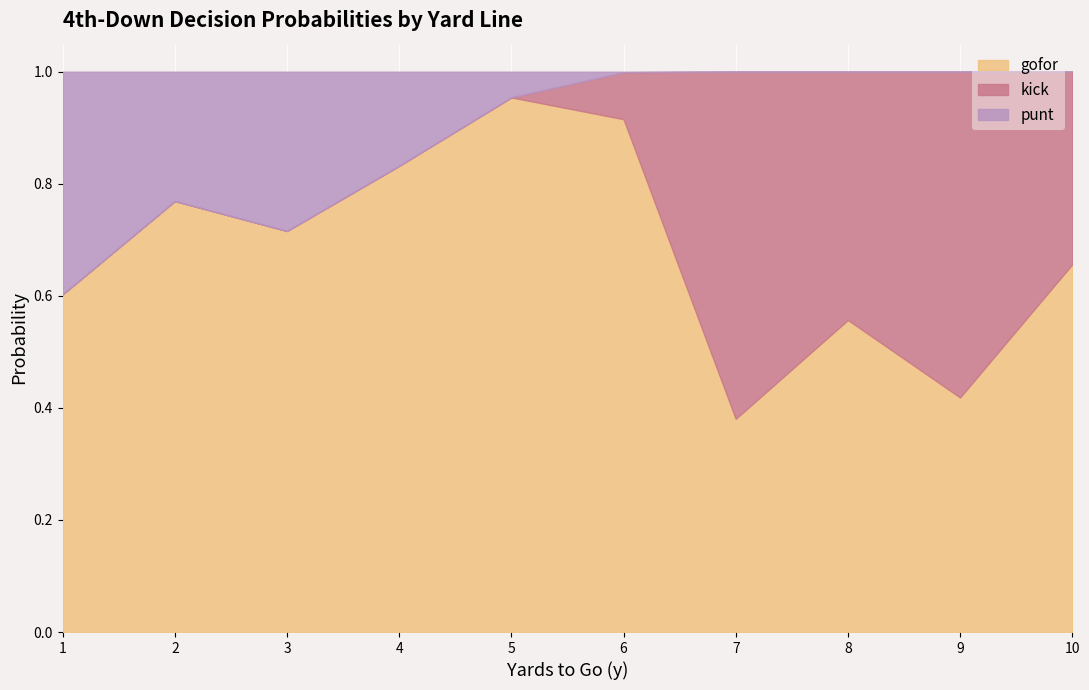

At which label is gofor closest to 0?

7